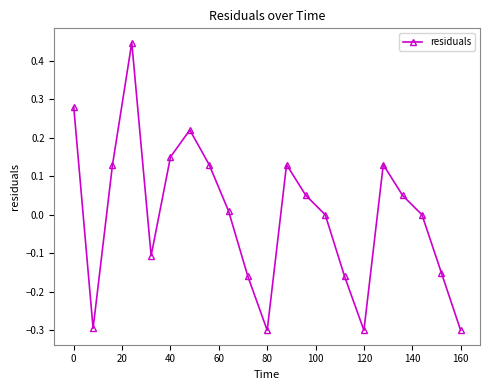

What is the difference between the maximum and minimum values?

0.7